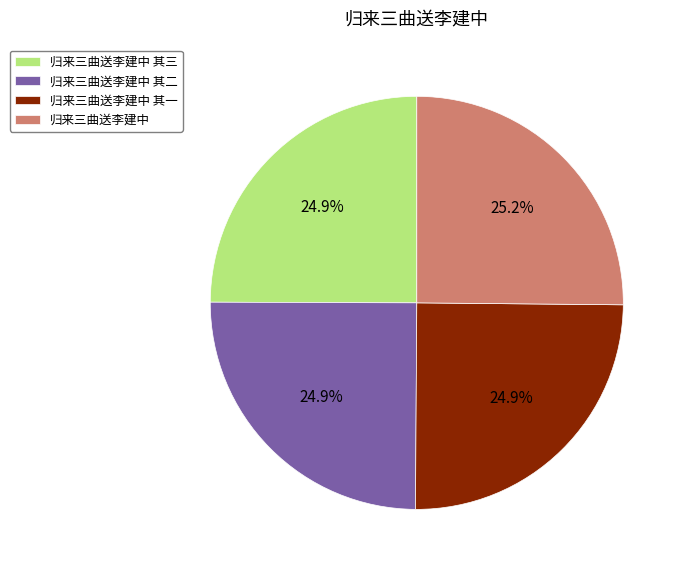

Is 归来三曲送李建中 其二 the majority of the pie?

No